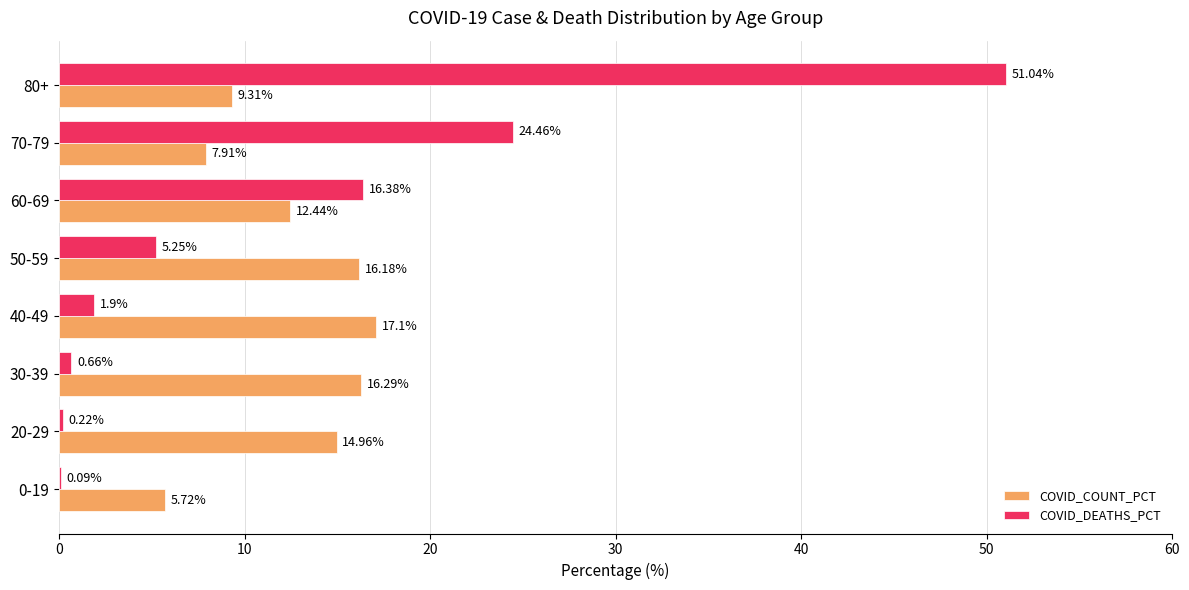

How many data points does each series have?

8